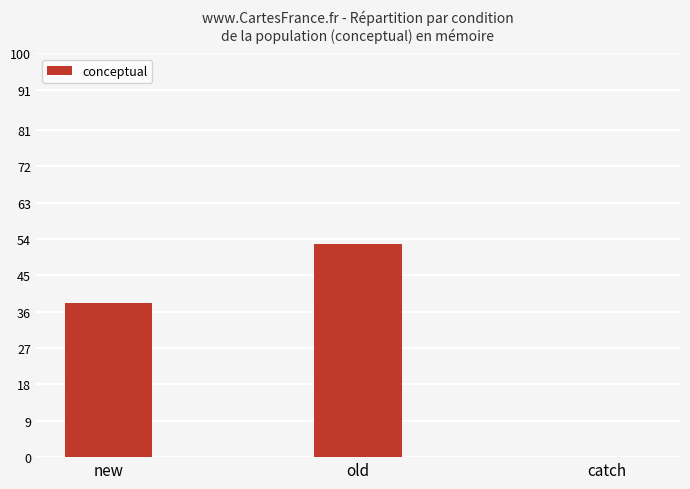

How many data points does each series have?

3